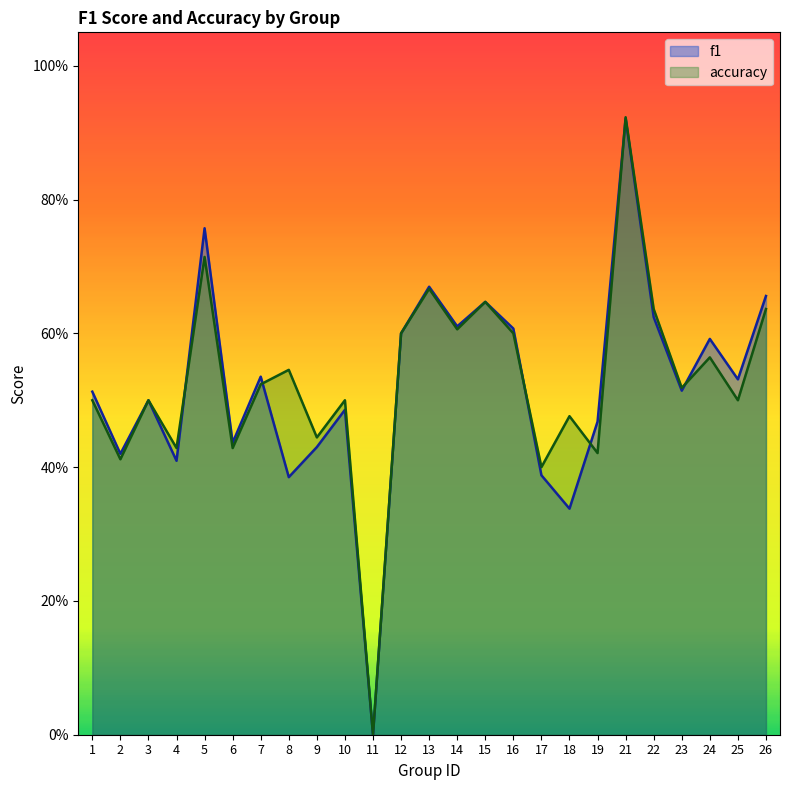

How many values in the accuracy series exceed 0?

24